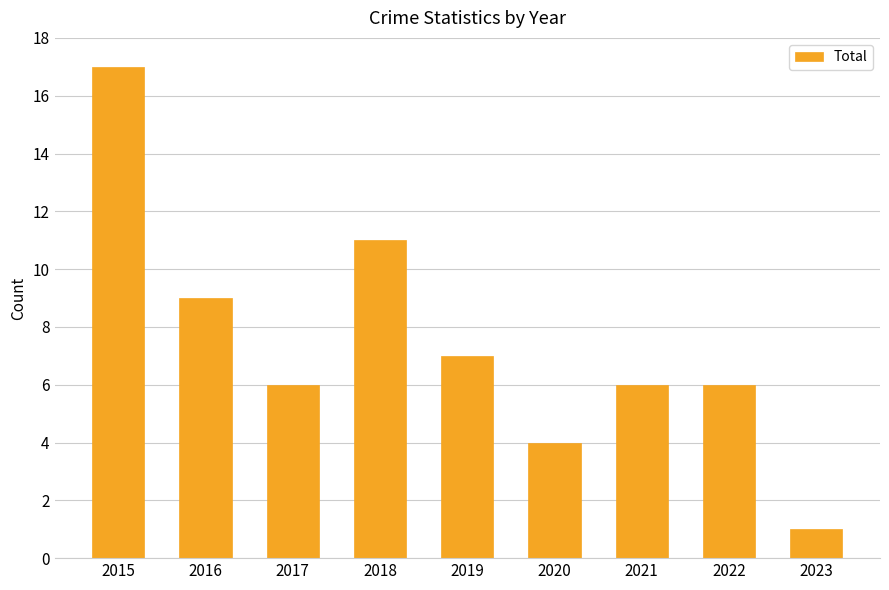

Does the chart contain stacked bars?

No